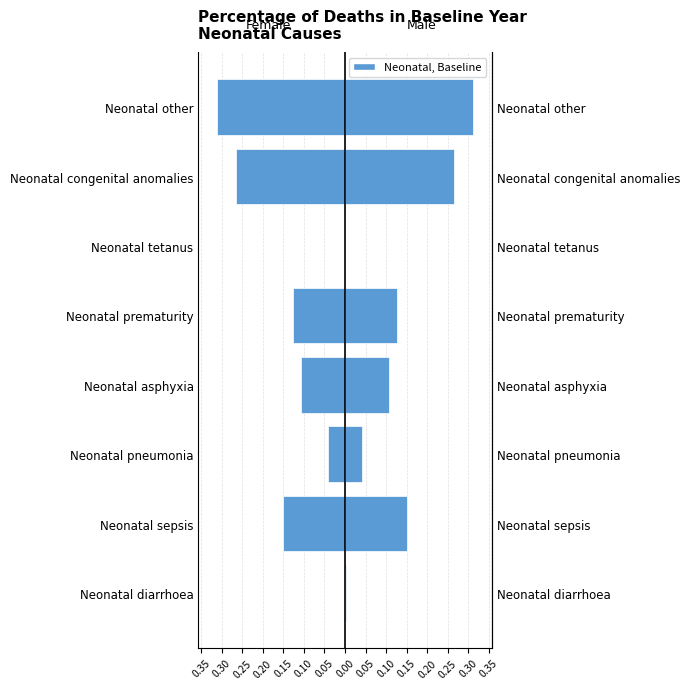

At how many categories does at least one series exceed 0?

8